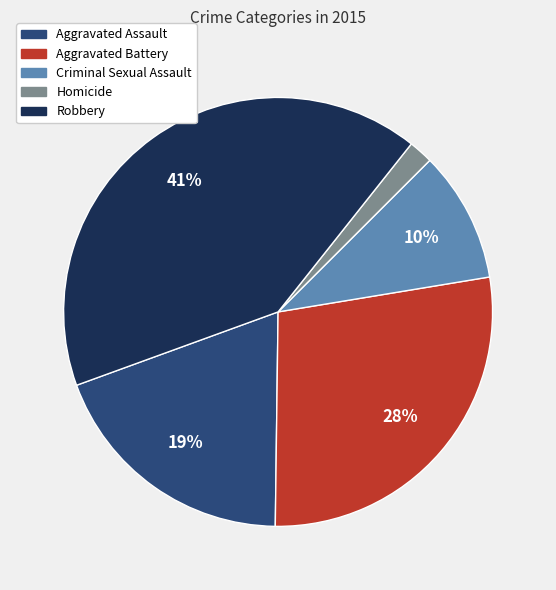

Is there any slice that represents more than half of the pie?

No